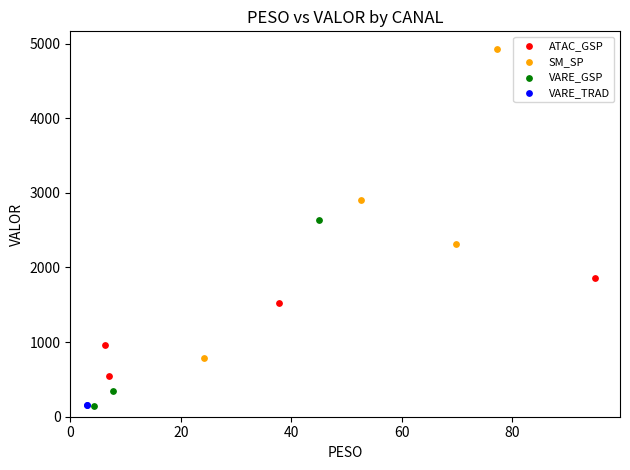

Which series has the largest Y range (max minus min)?

SM_SP